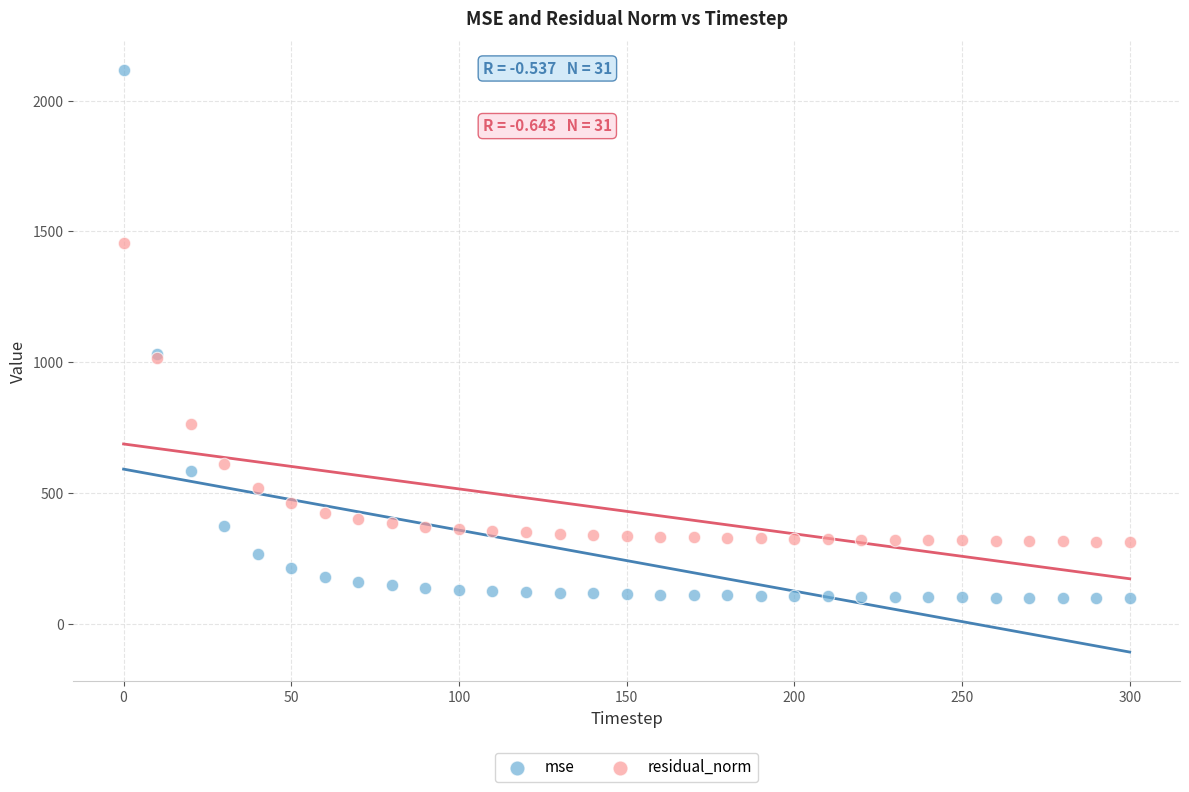

Which series has the widest spread of Y values?

mse